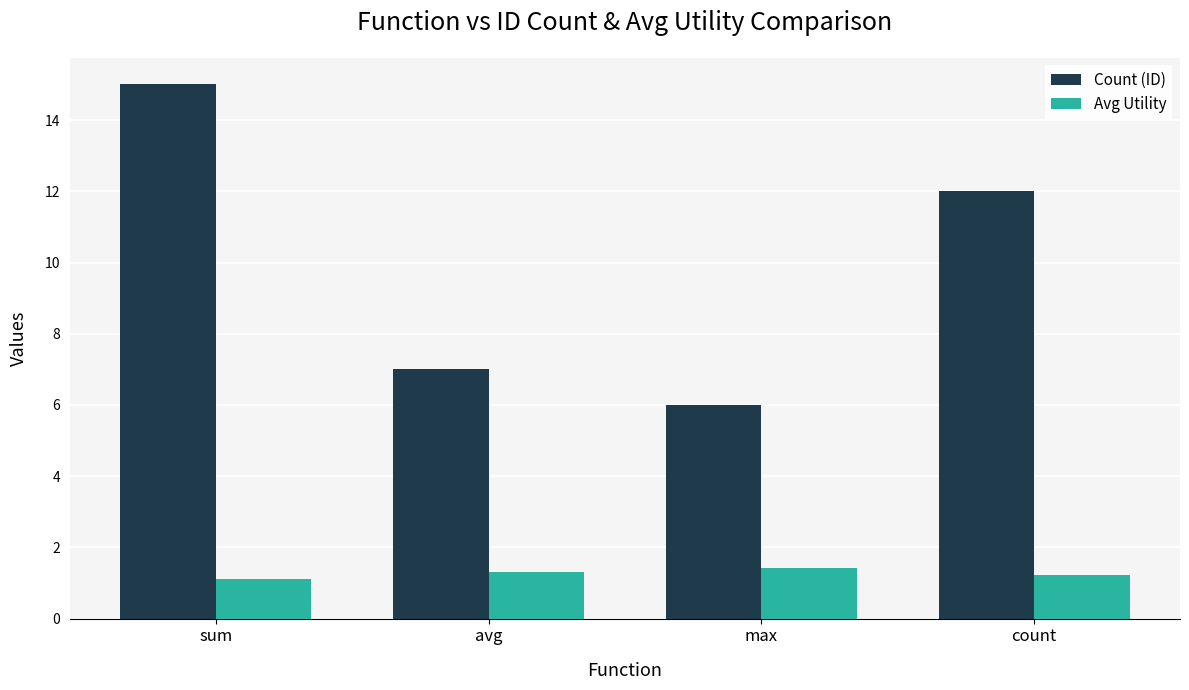

Reading left to right, what are all the values shown in this chart?

Count (ID): 15.0	7.0	6.0	12.0
Avg Utility: 1.1	1.3	1.4	1.2